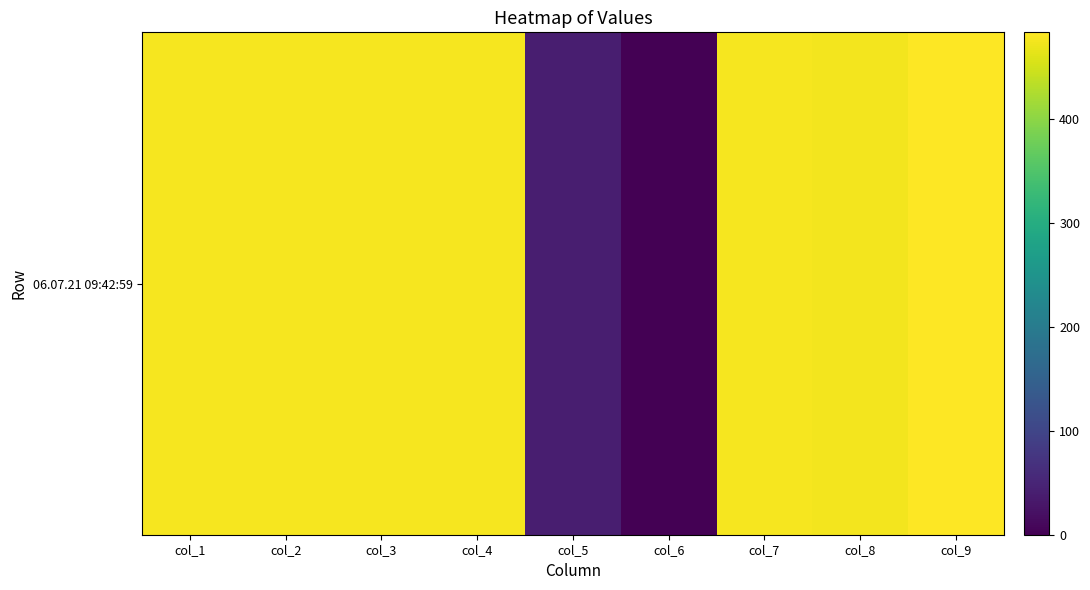

What is the greatest value displayed?

483.9